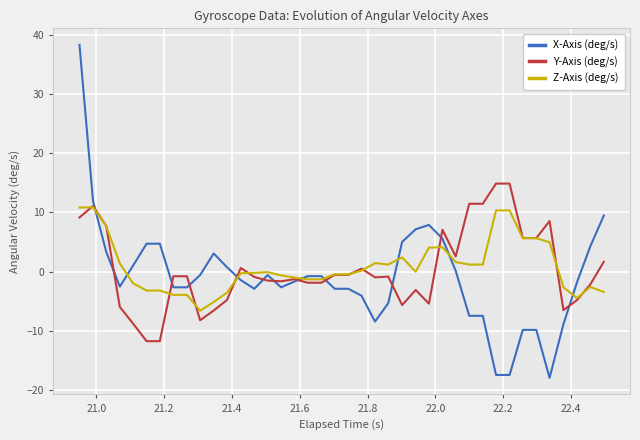

How many values in Y-Axis (deg/s) are above zero?

15